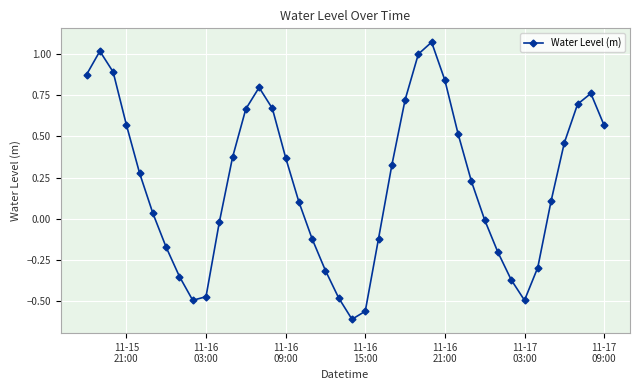

What is the value of the 2nd point from the left?

1.0